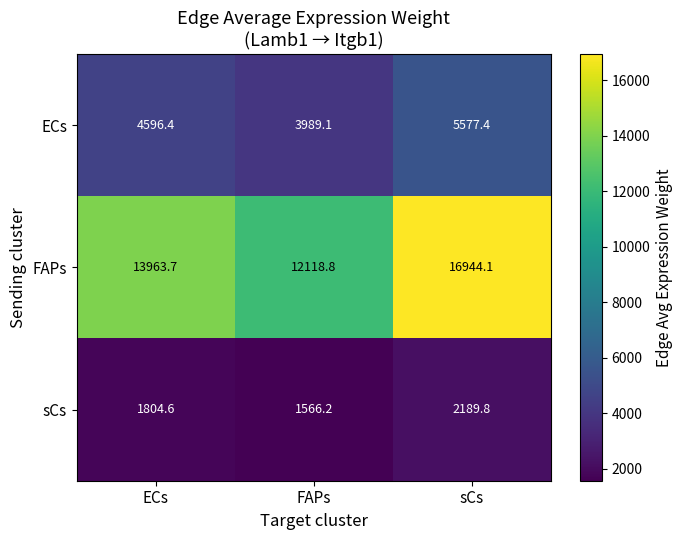

At which label does sCs first exceed 1804?

ECs